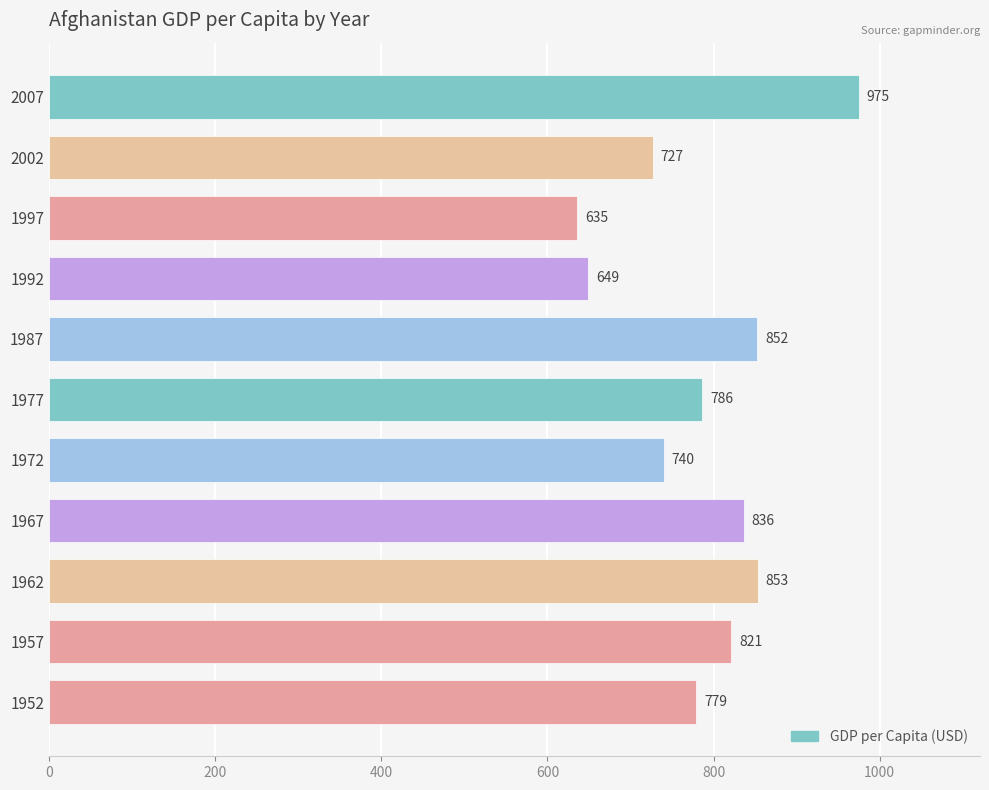

What is the difference between the second highest and second lowest values?

203.8